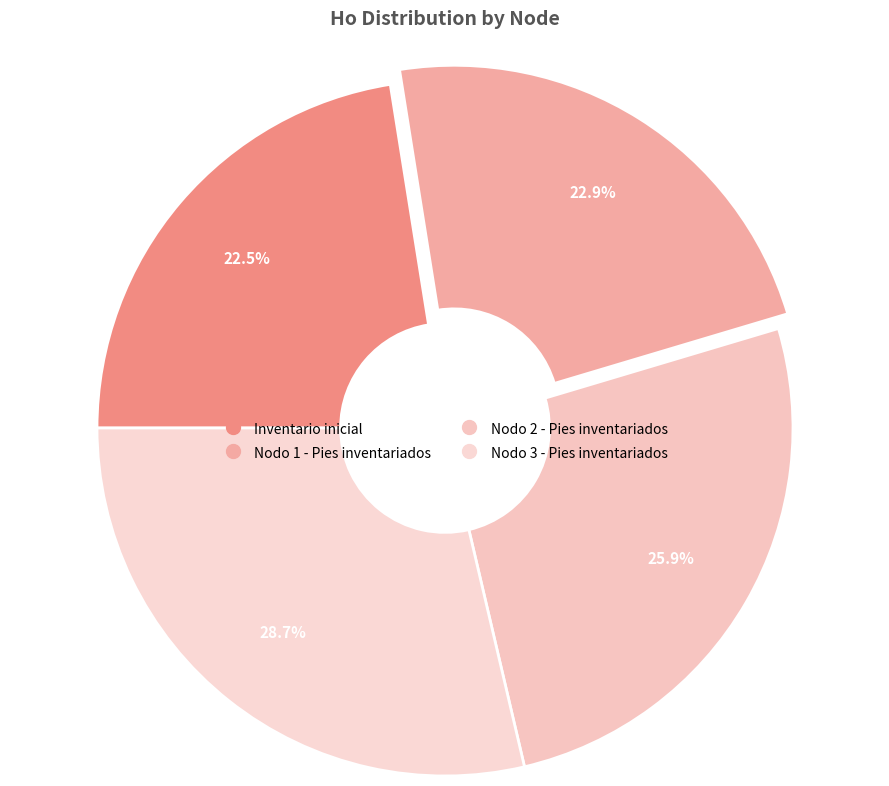

To the nearest percent, what portion does Nodo 2 - Pies inventariados represent?

26%